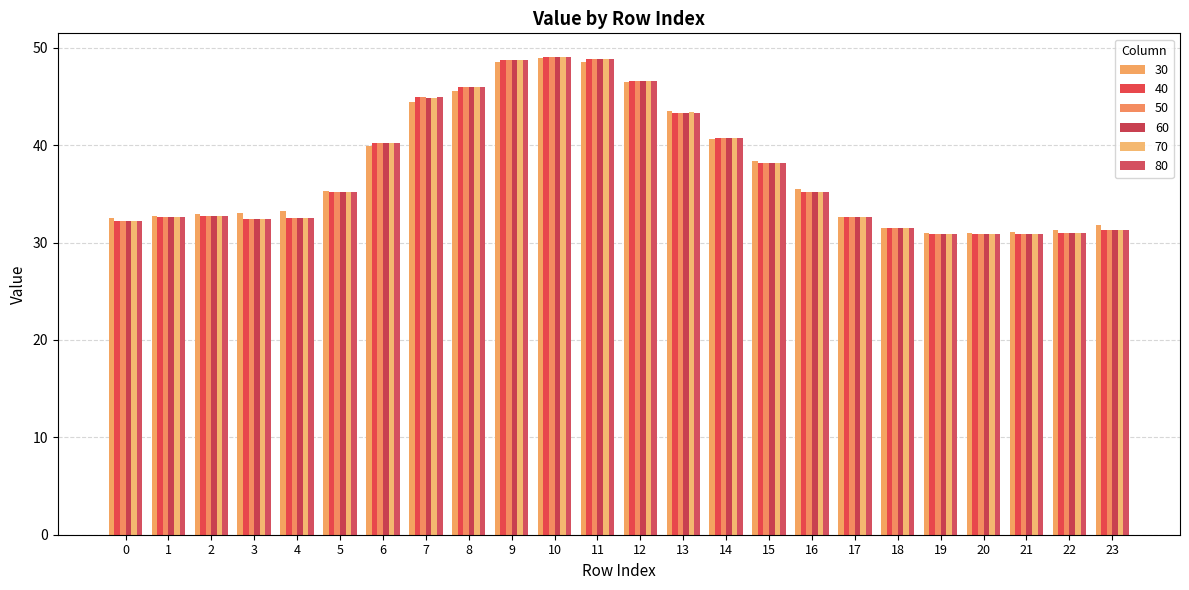

What is the difference between the maximum and minimum values in the 40 series?

18.2